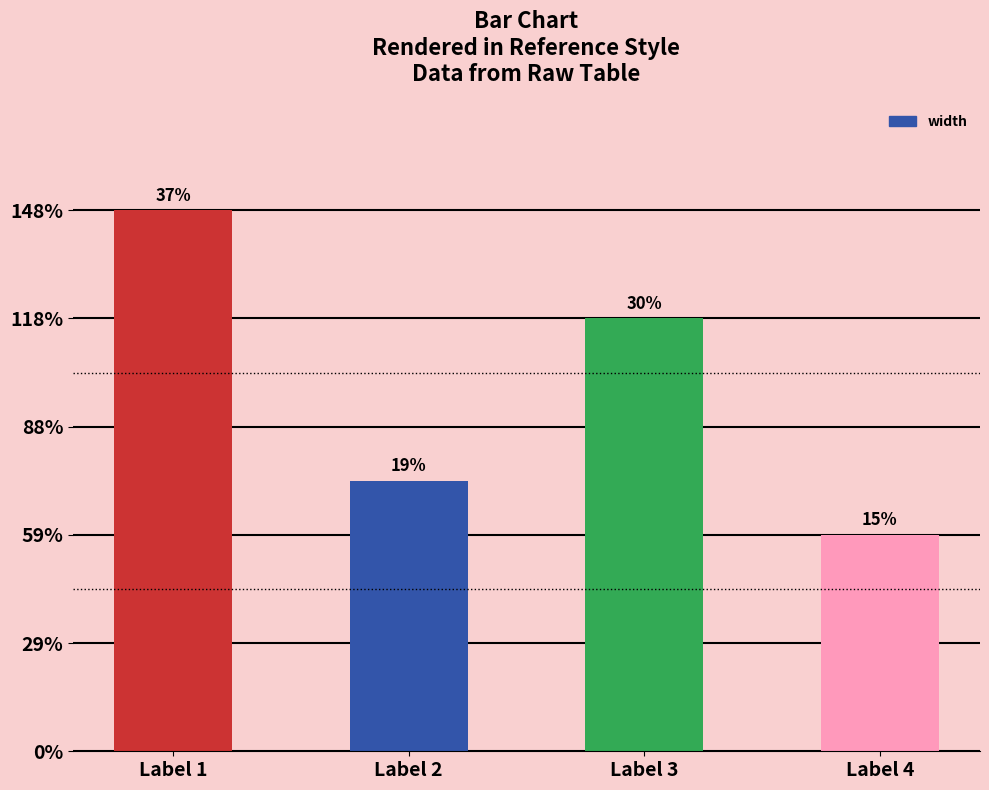

True or false: the data shows 23 at Label 2.

False